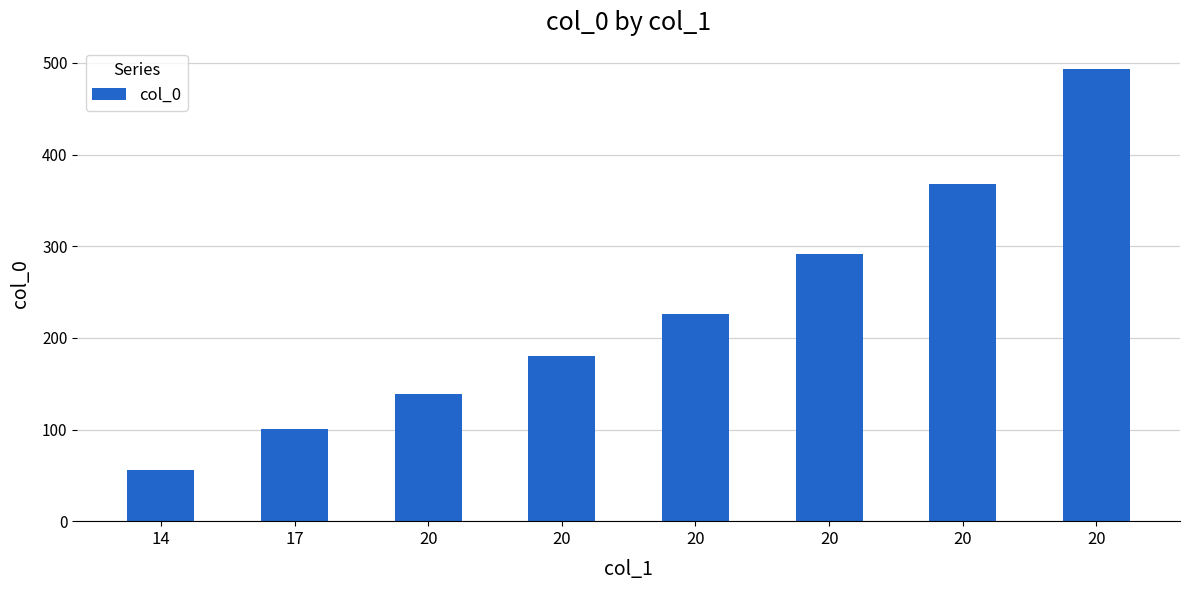

What is the ratio of the value at 20 to the value at 20?

0.3